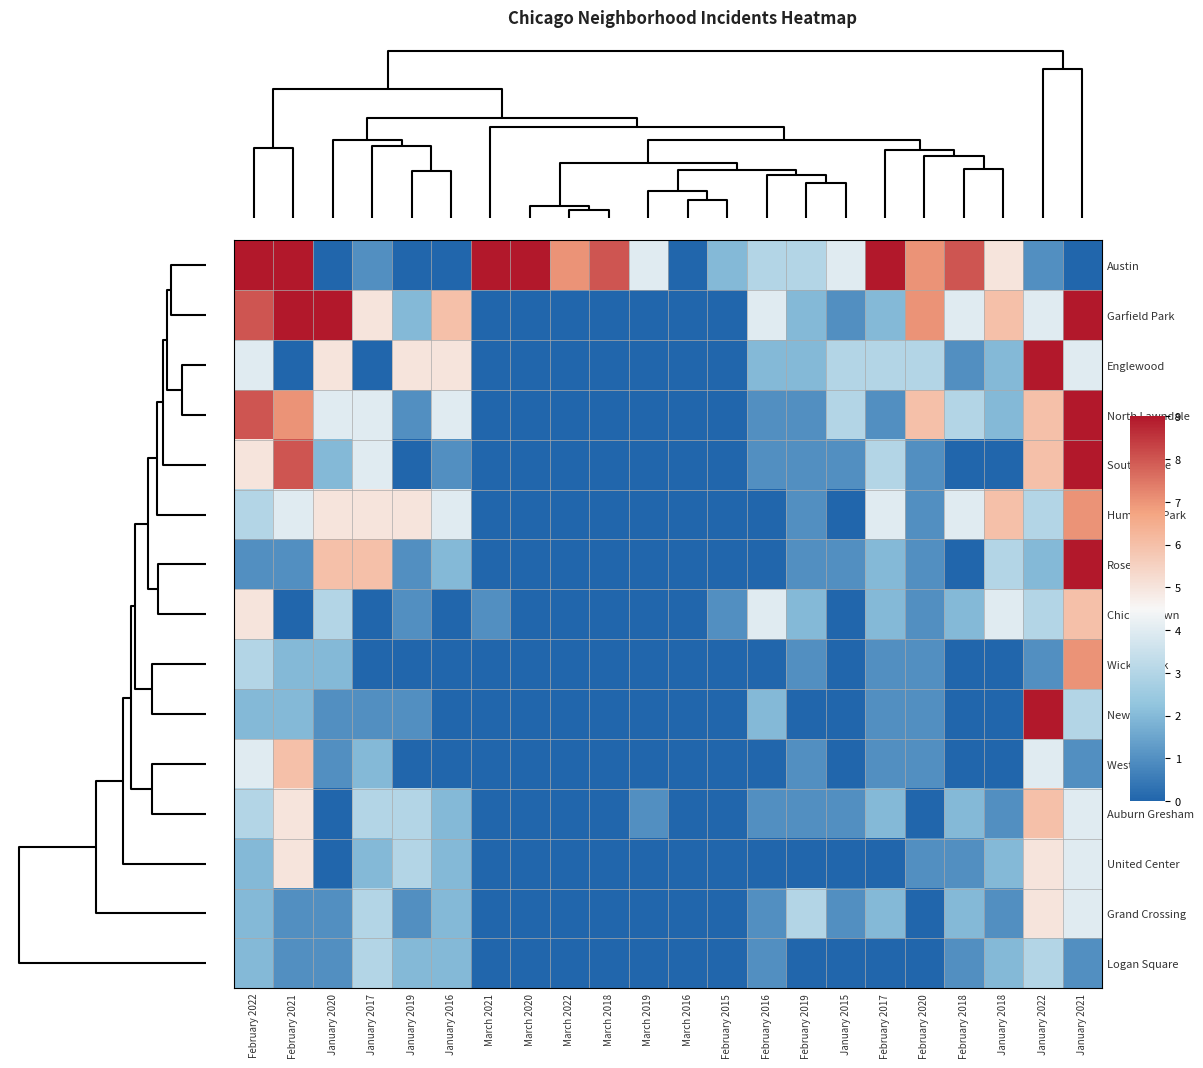

How many distinct data groups are displayed?

15